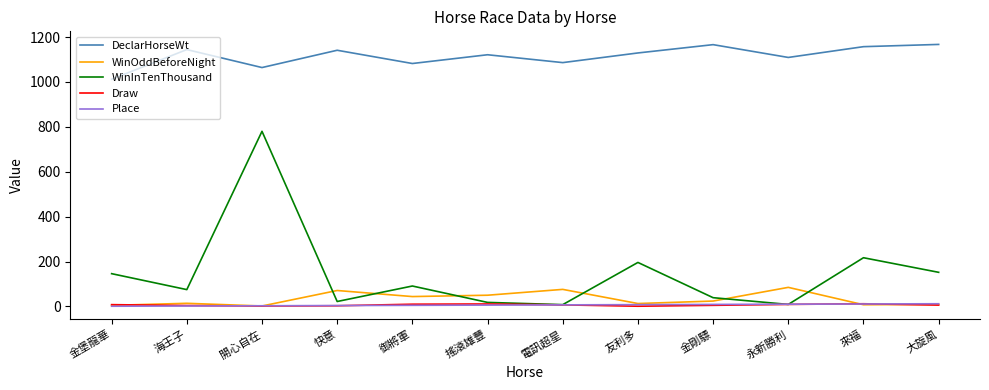

Which series has the largest range (max minus min)?

WinInTenThousand